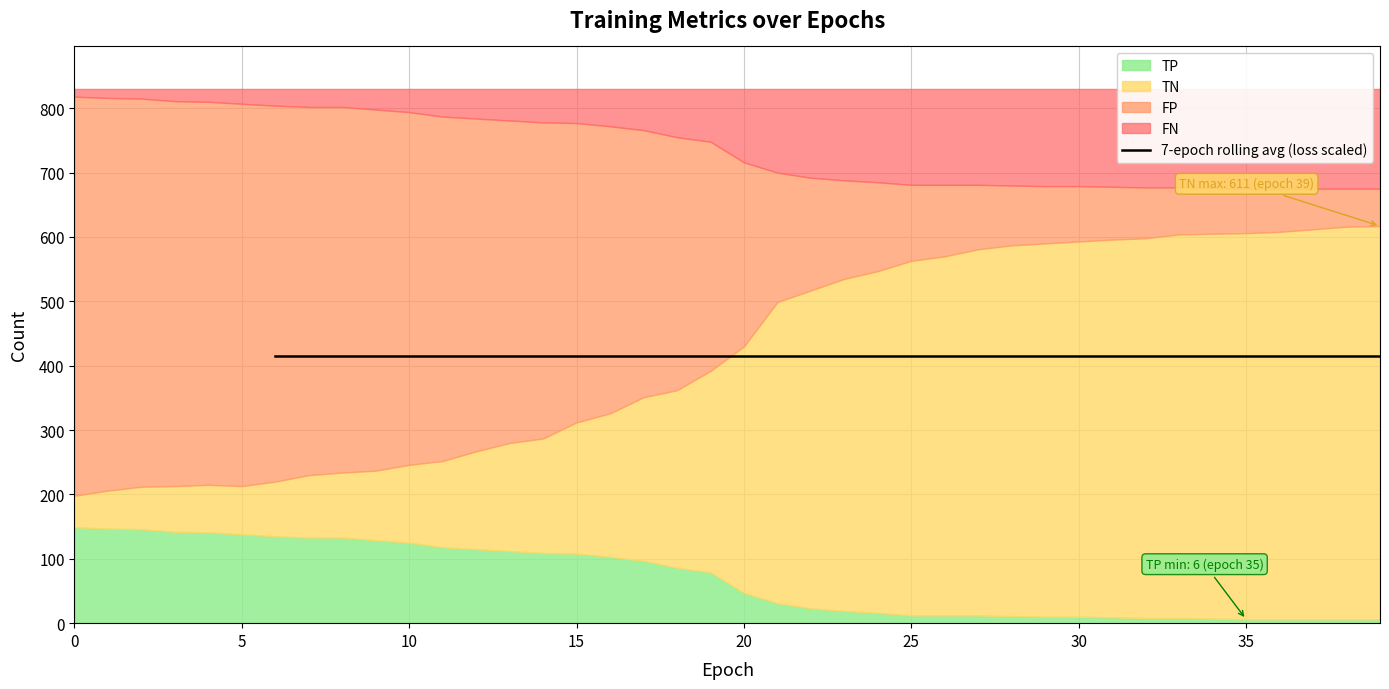

Between 35 and 9, which is larger?

9